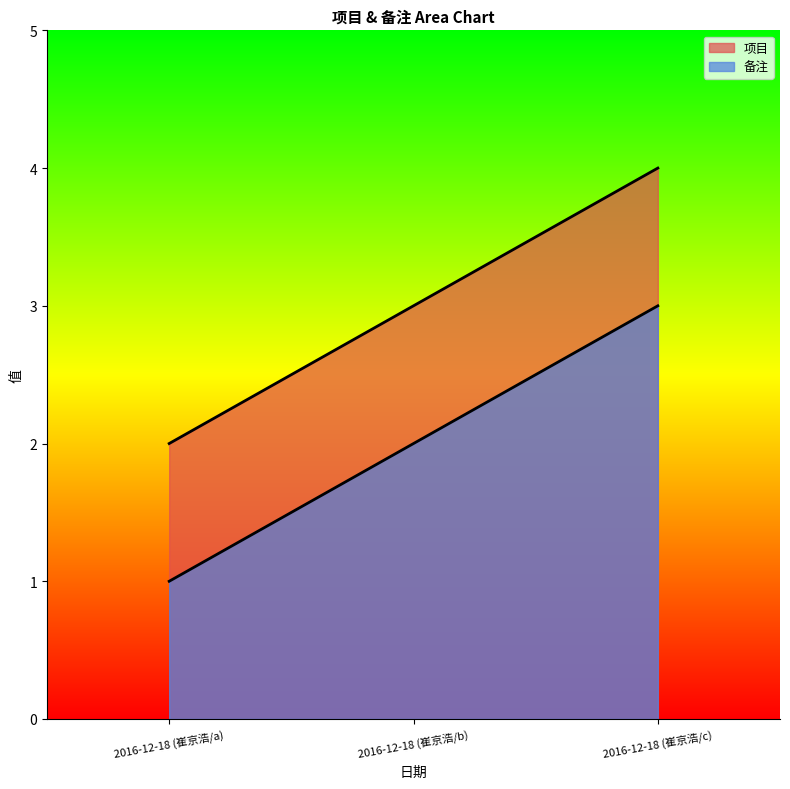

What is the spread (max minus min) of values at 2016-12-18 (崔京浩/a)?

1